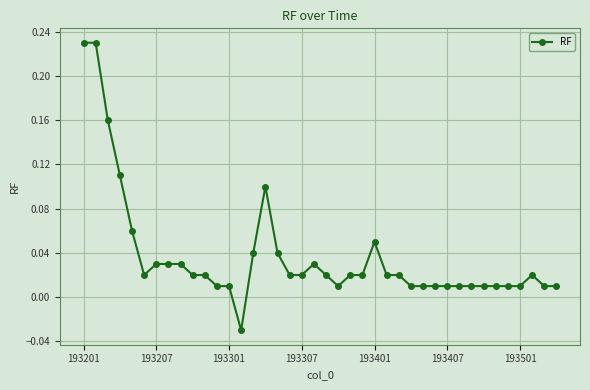

How many series are shown in this chart?

1